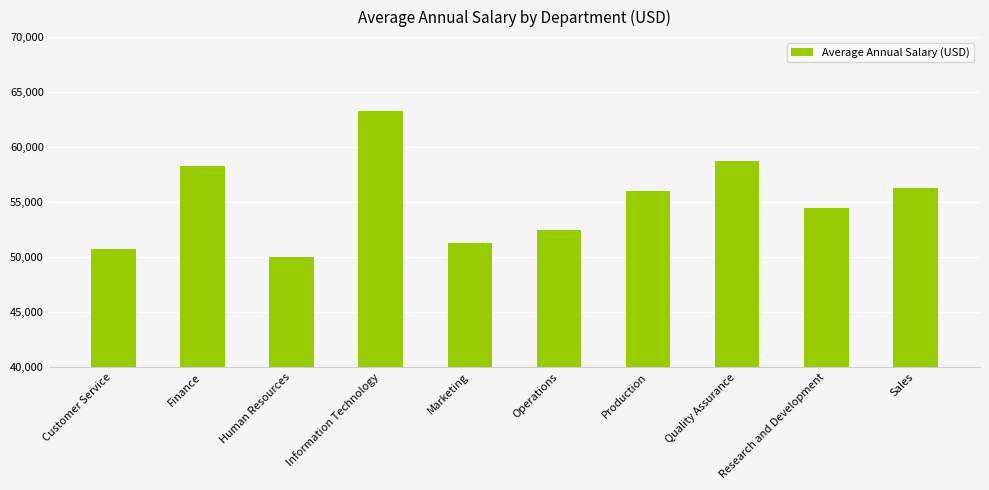

What is the label of the 3rd bar from the right?

Quality Assurance